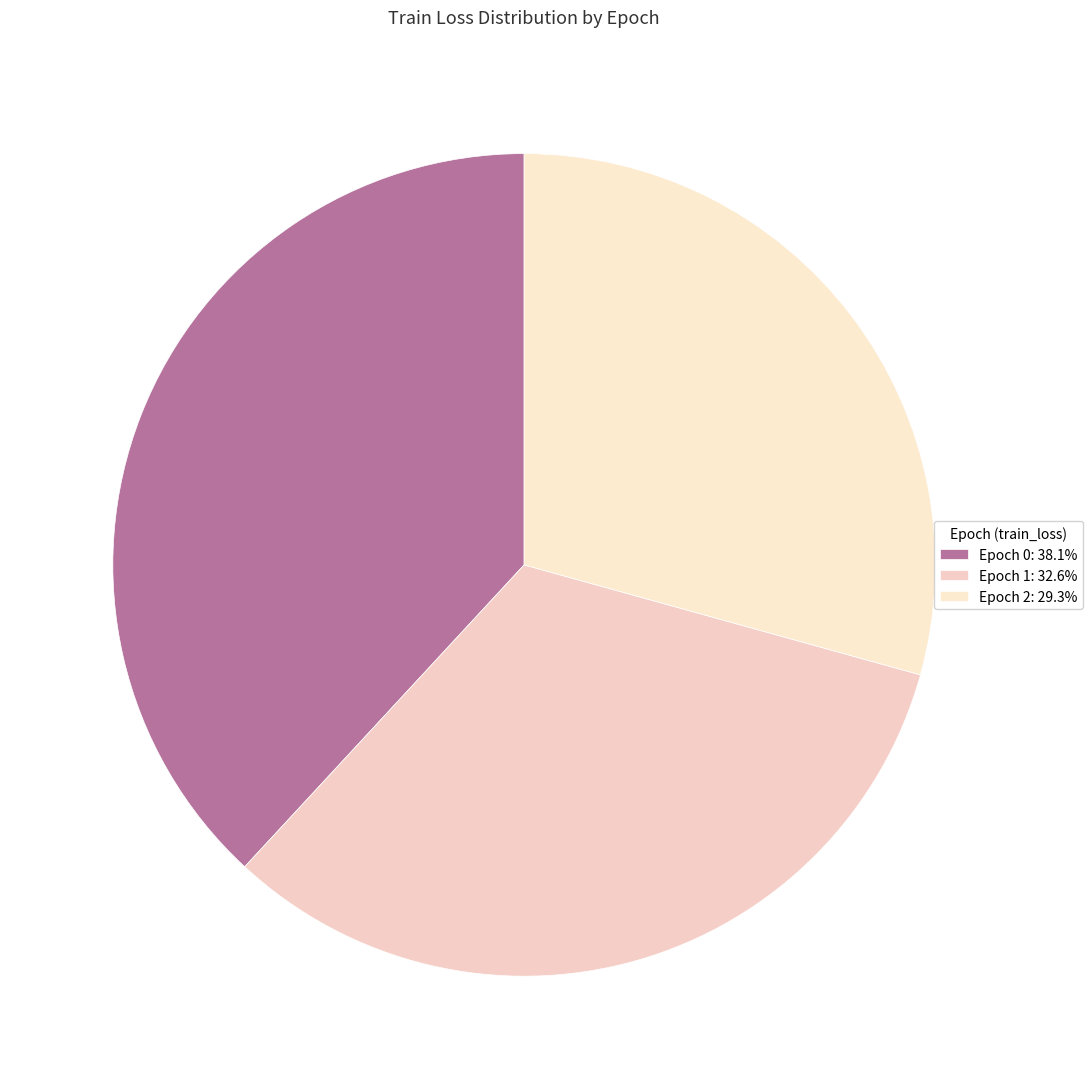

Count the number of slices in the pie.

3